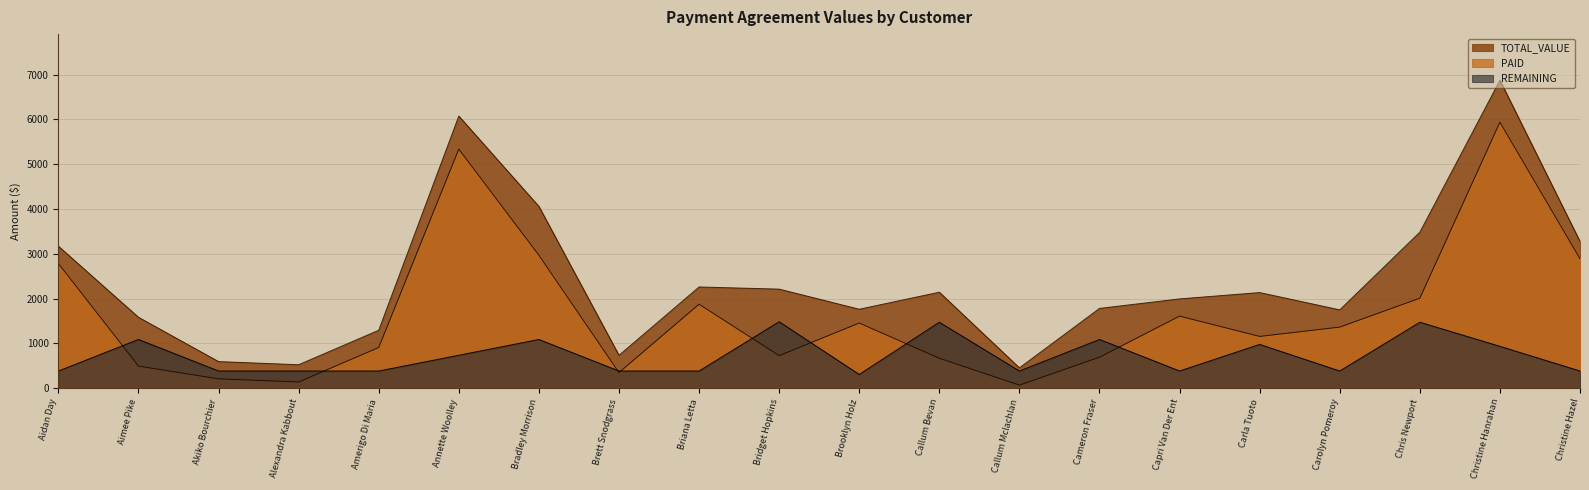

How many data points in REMAINING are above 385?

9